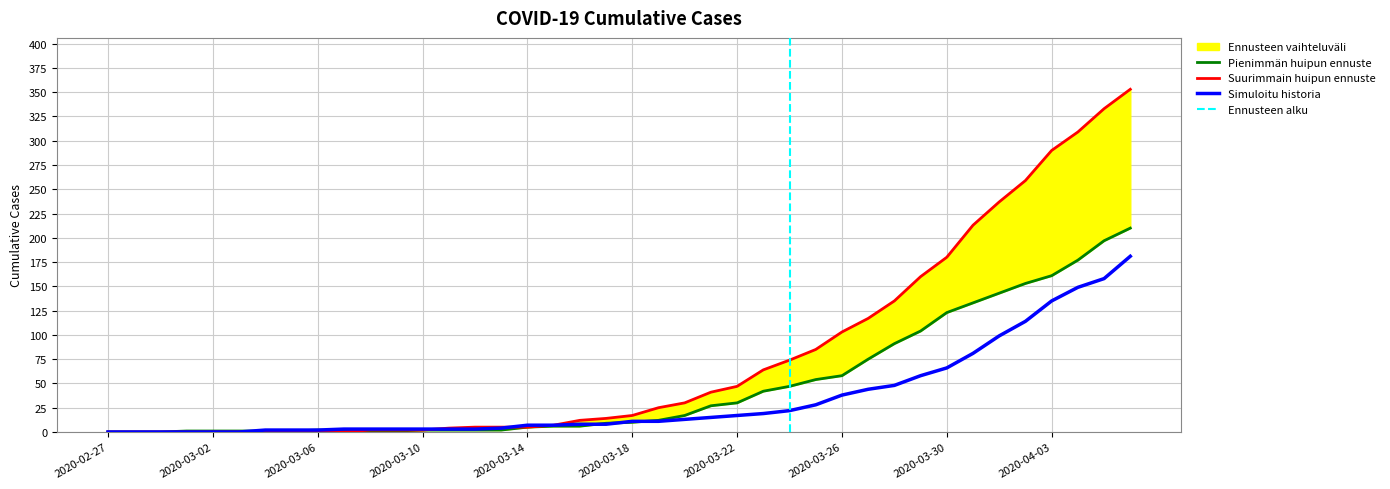

What is the highest value of the Simuloitu historia series?

181